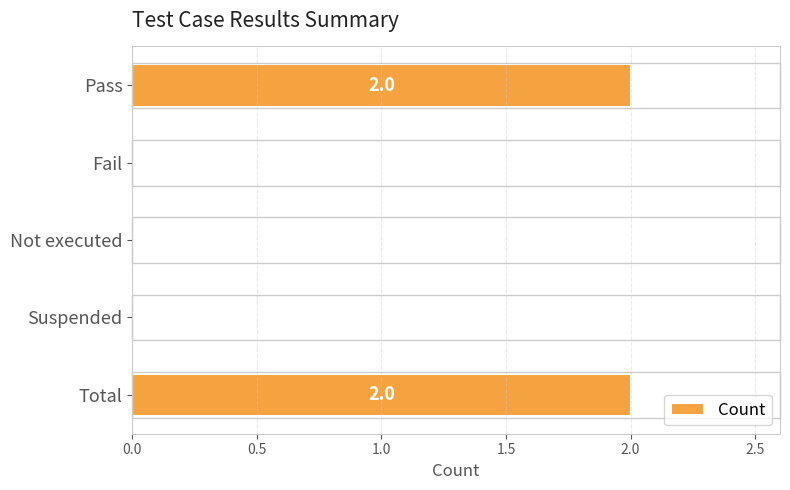

The value at Not executed is -1. True or false?

False